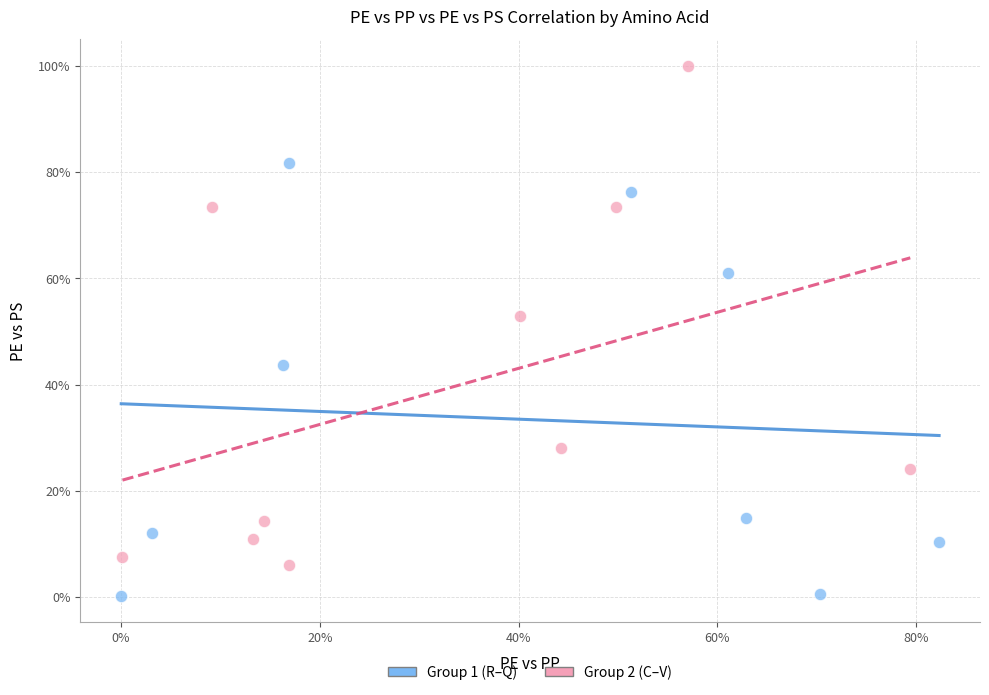

What are all the series names shown in the legend?

Group 1 (R–Q), Group 2 (C–V)